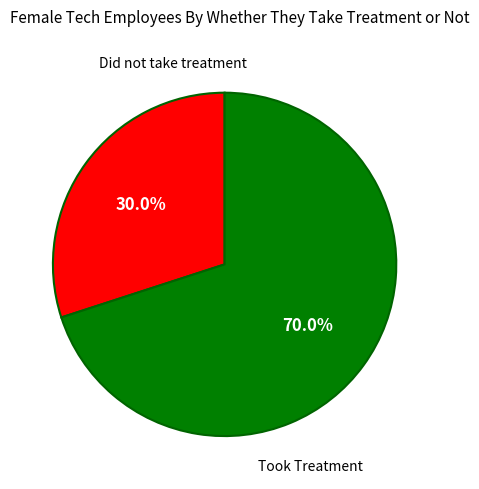

Approximately how many times larger is the value at Took Treatment compared to Did not take treatment?

2.3